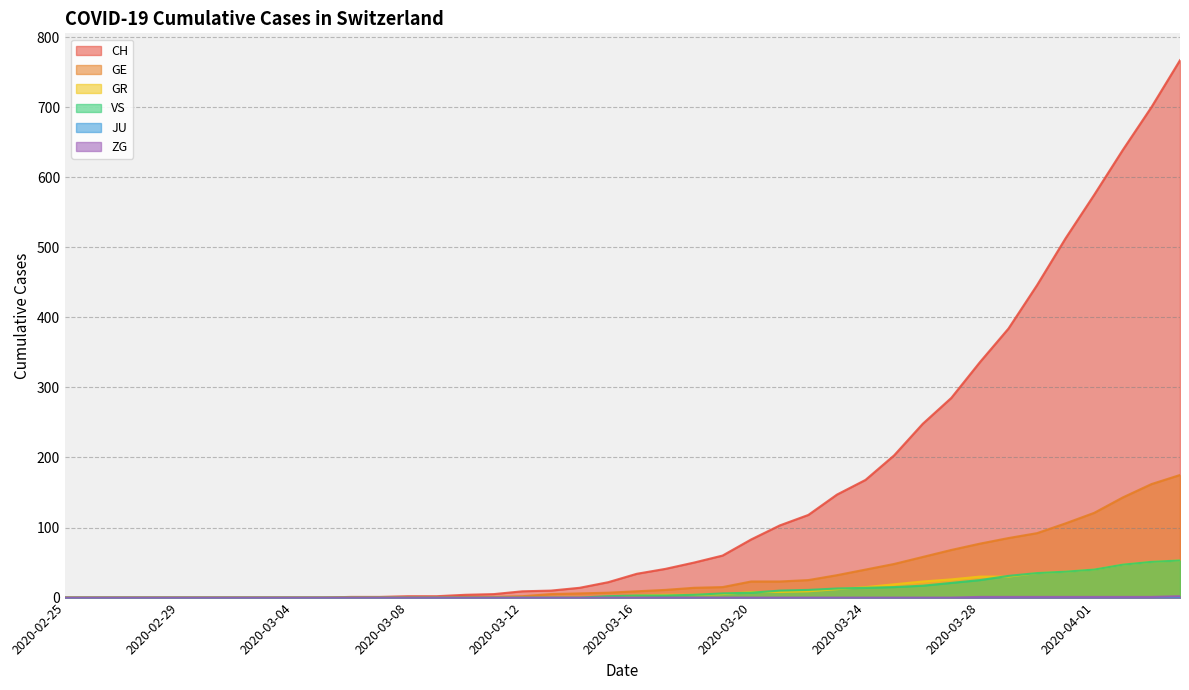

What is the maximum value shown in the chart?

767